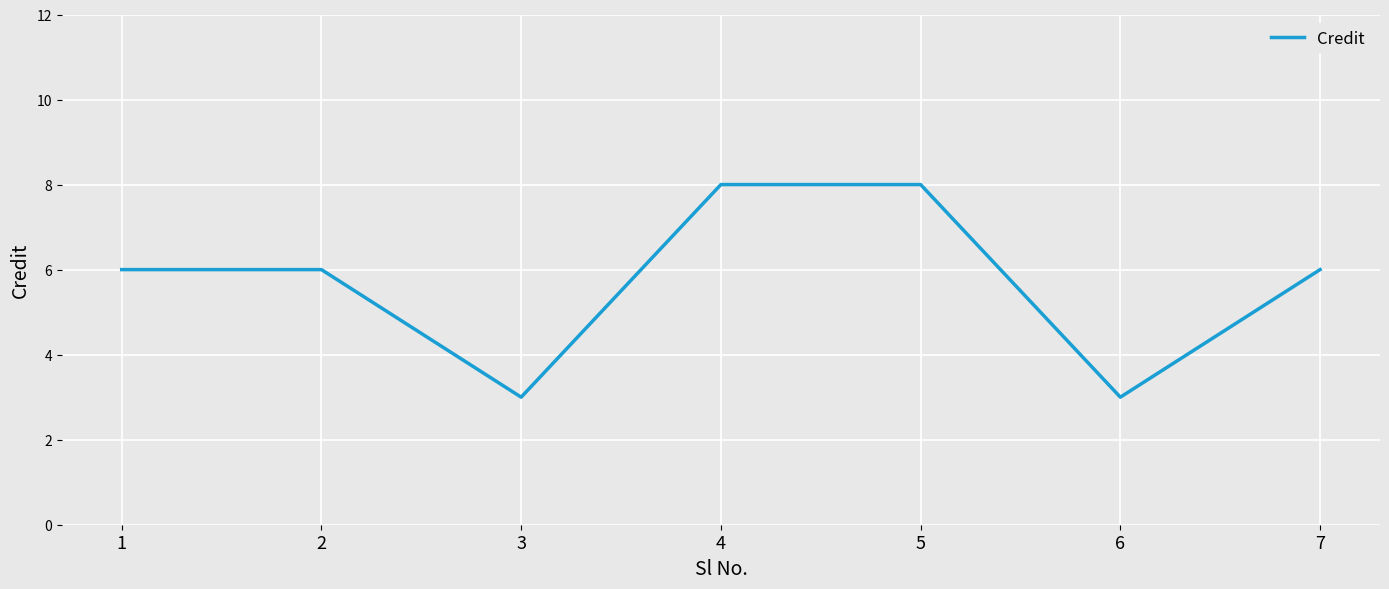

What is the average value?

6